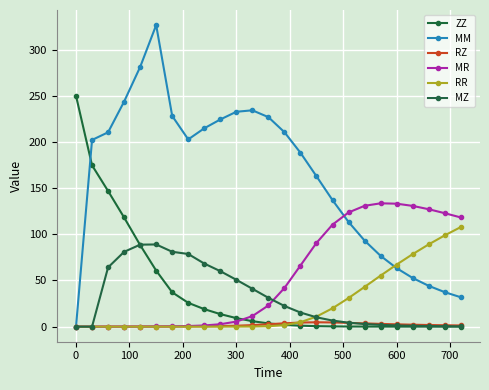

Which series has the widest spread of values?

MM